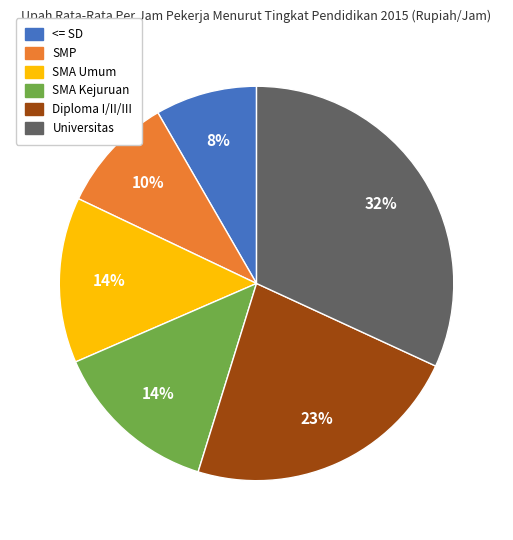

Which slice is the smallest?

<= SD